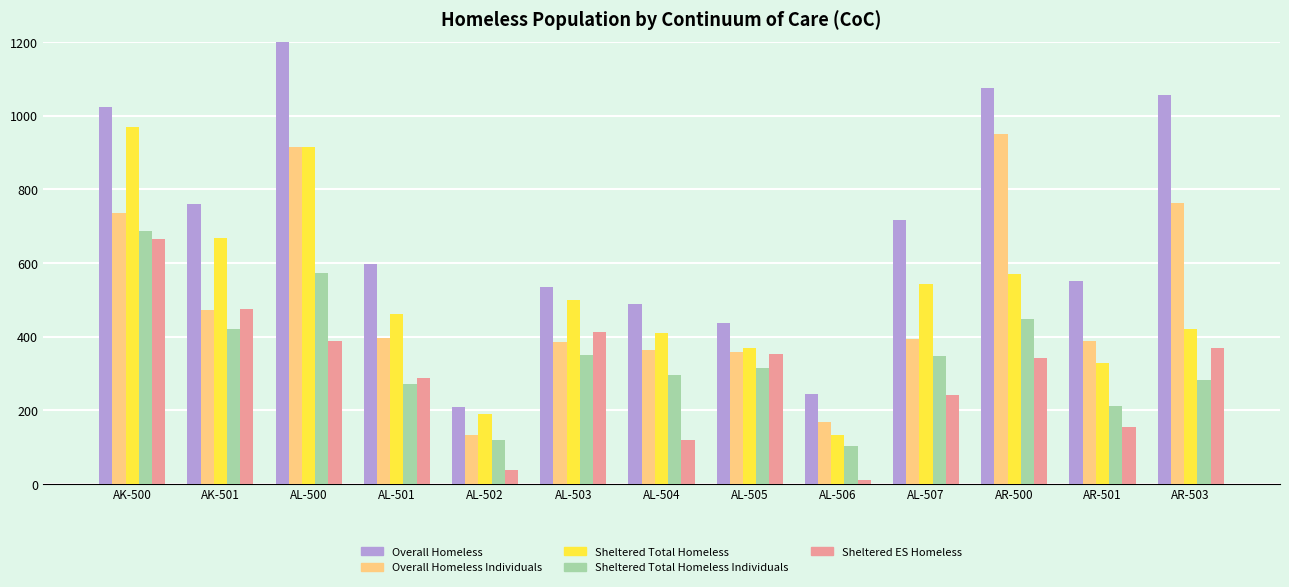

What is the value of the Overall Homeless Individuals bar at the 1st from the left?

736